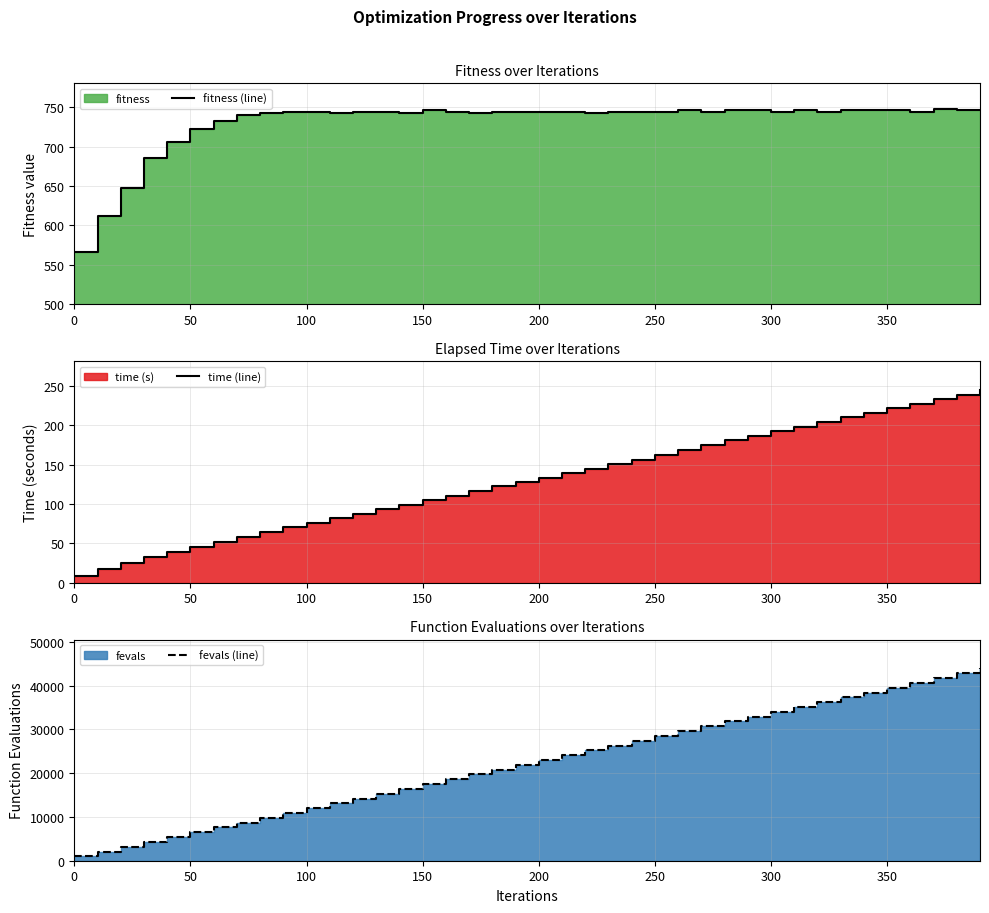

True or false: time (line) and fevals (line) cross at least once.

False